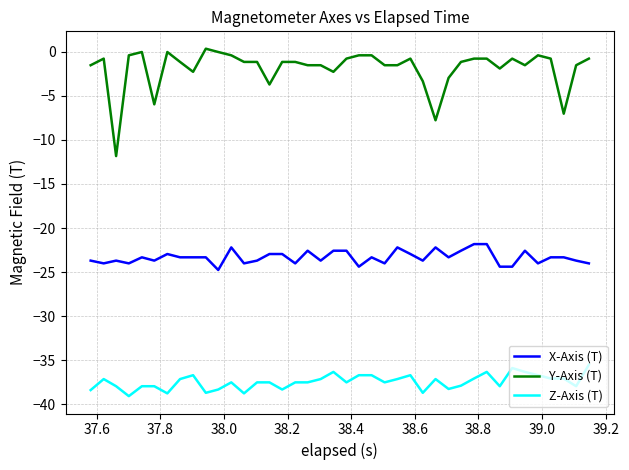

True or false: Y-Axis (T) has more than 2 interior local peaks.

True